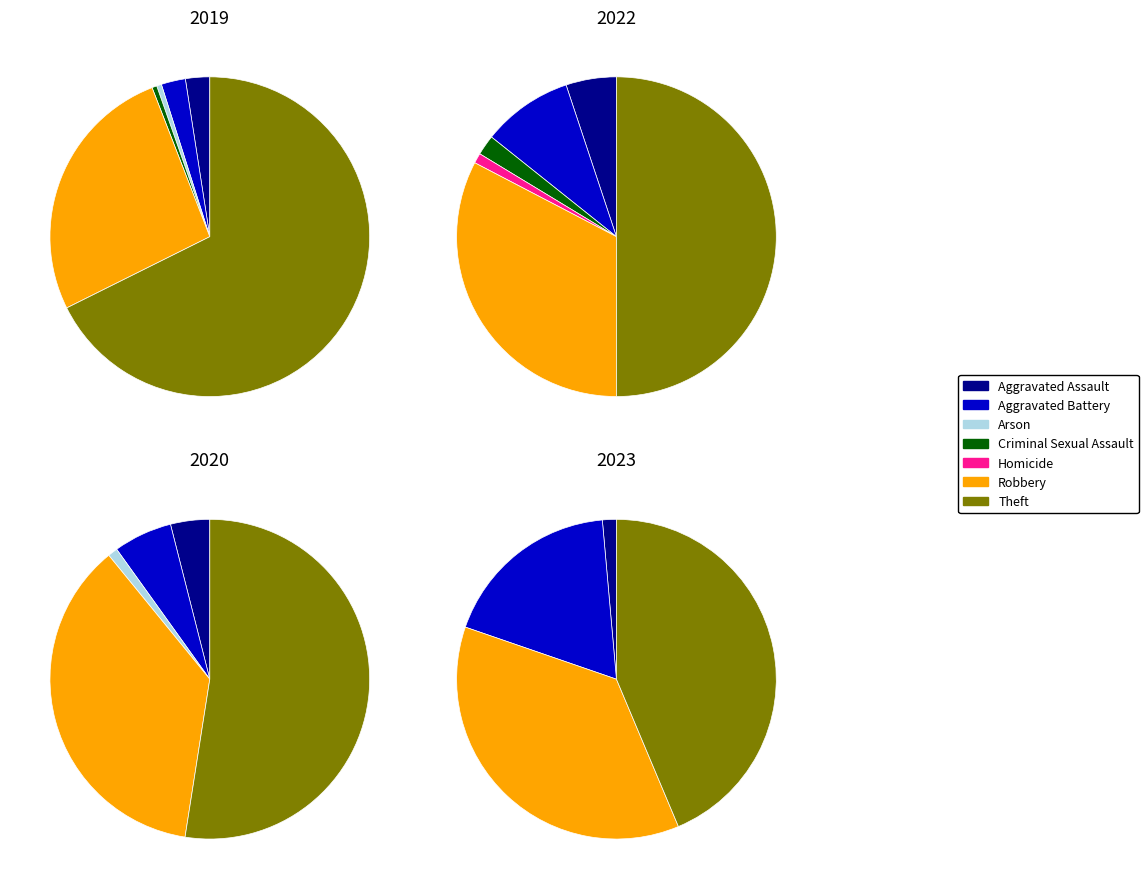

Is there any slice that represents more than half of the pie?

Yes